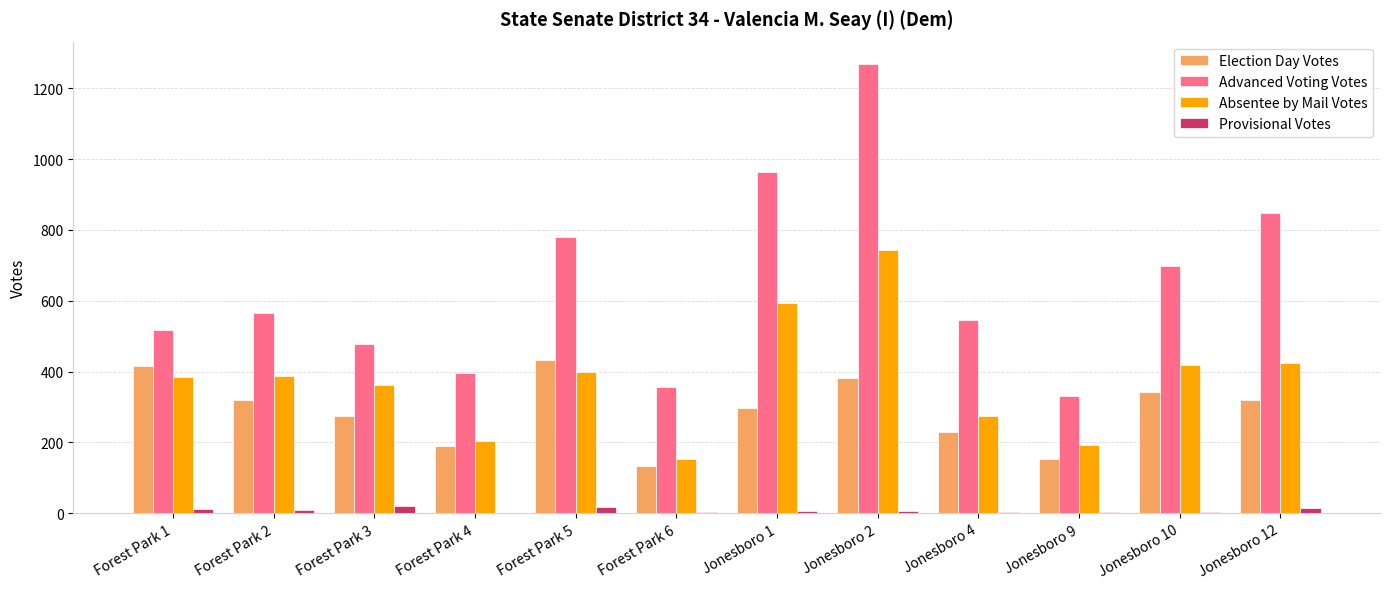

Is the value of Election Day Votes at Jonesboro 10 greater than the value of Advanced Voting Votes at Jonesboro 12?

No